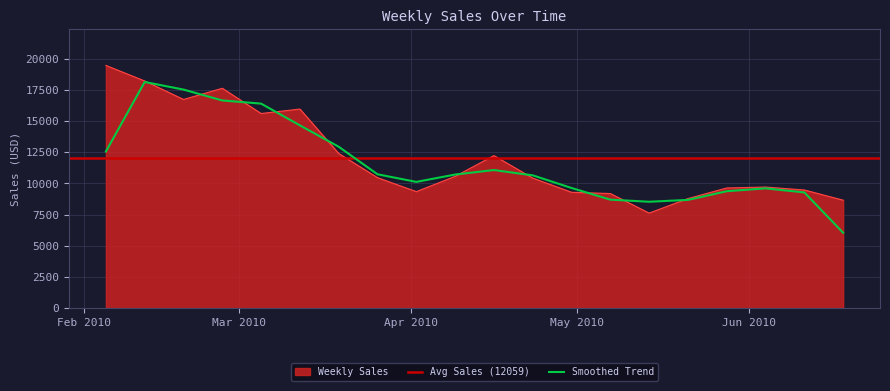

What is the value of the 6th point from the left?

15950.4